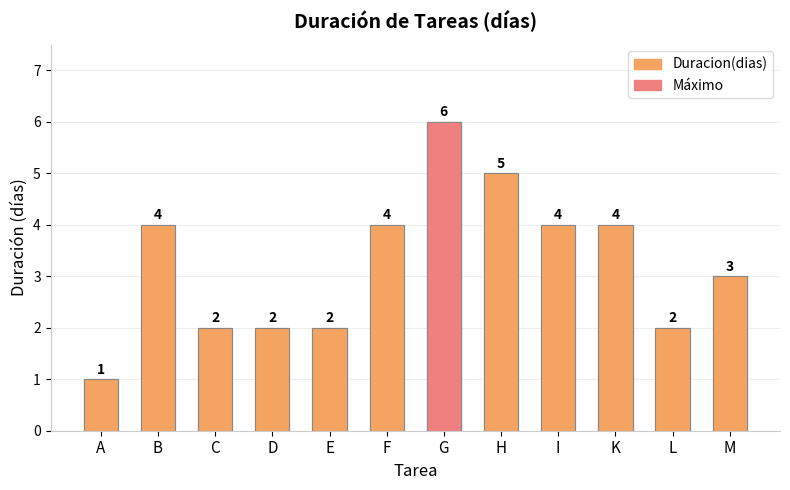

At which label is the value closest to 3?

M